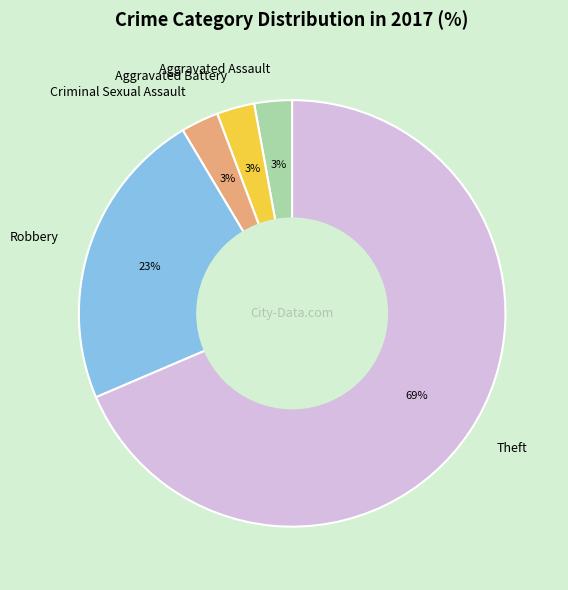

Approximately how many times larger is the value at Robbery compared to Theft?

0.3